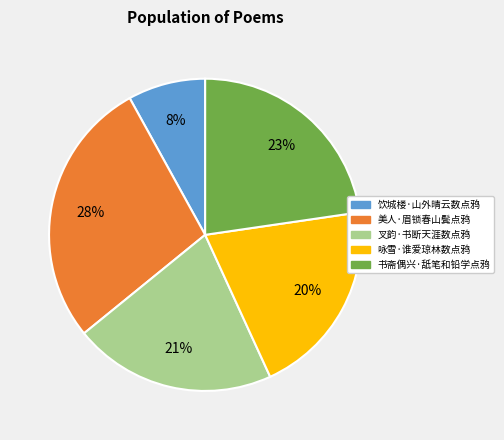

True or false: 叉韵·书断天涯数点鸦 accounts for 21% of the total.

True